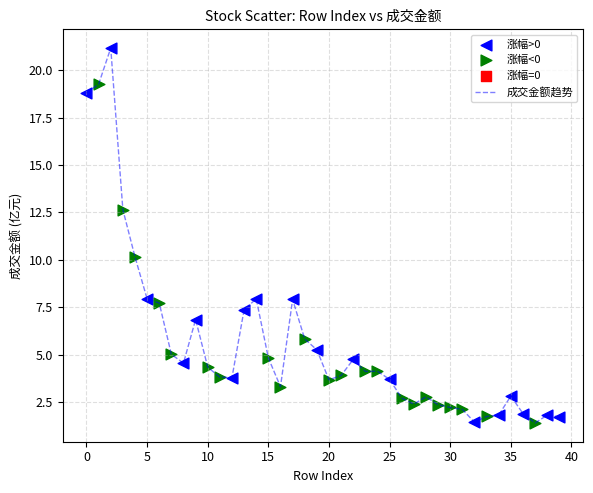

What is the smallest value displayed?

1.4